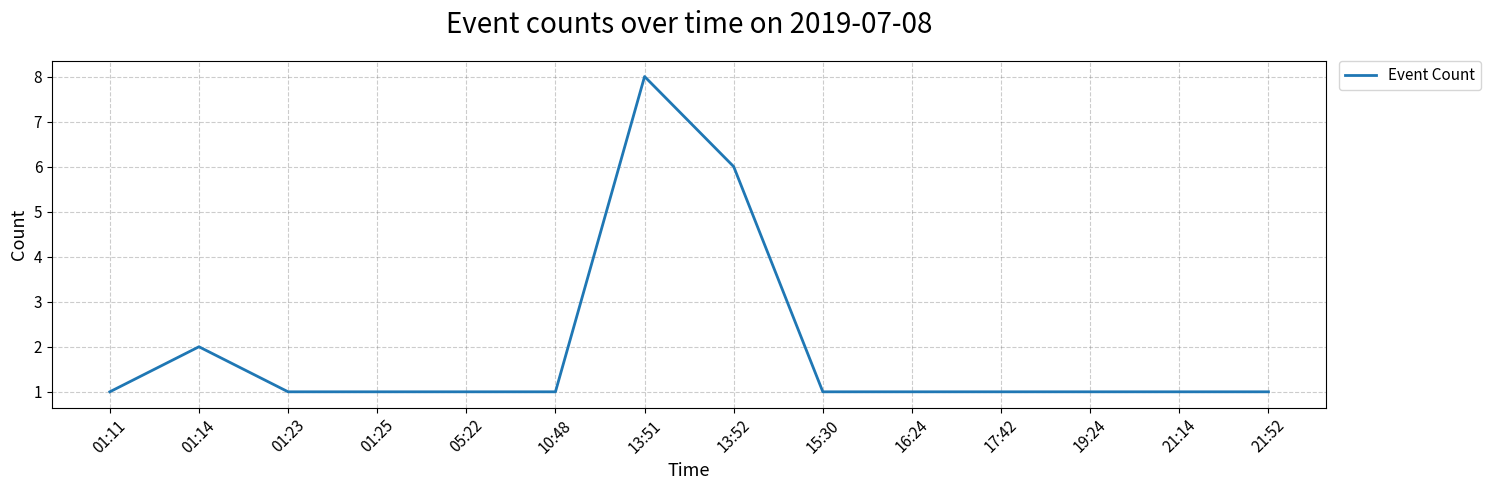

The value at 13:51 is 8. True or false?

True